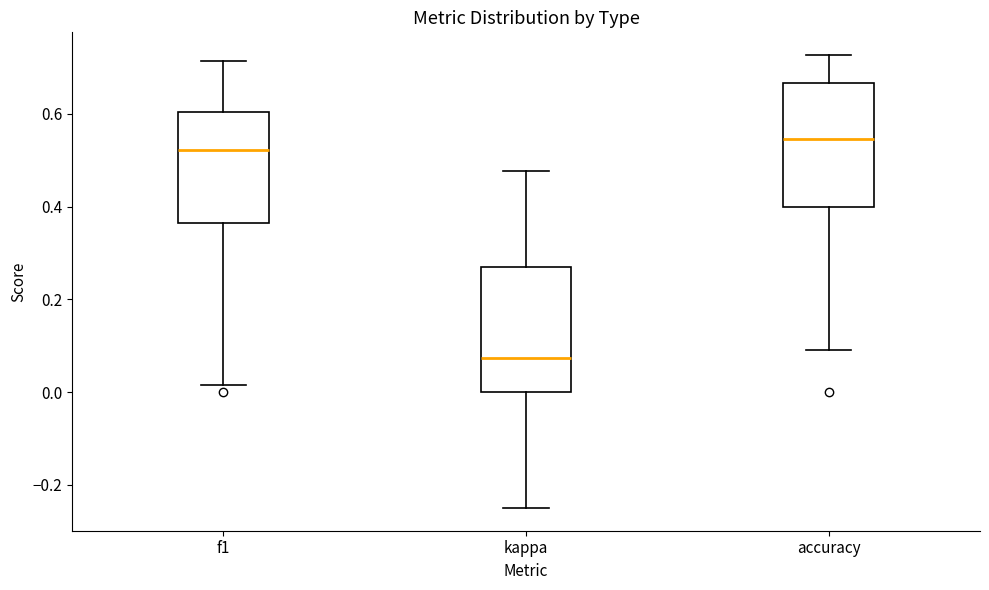

Where is the lower edge of the box for accuracy on the y-axis? The values are not printed on the chart, so give them approximately, as read against the axis.

0.40